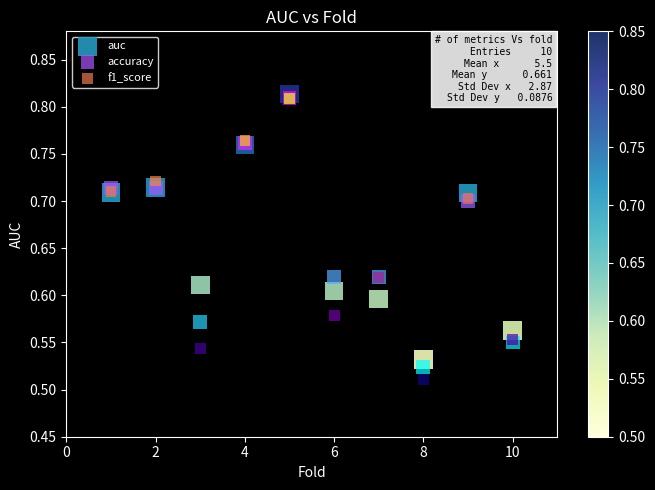

Which series has the widest spread of Y values?

f1_score